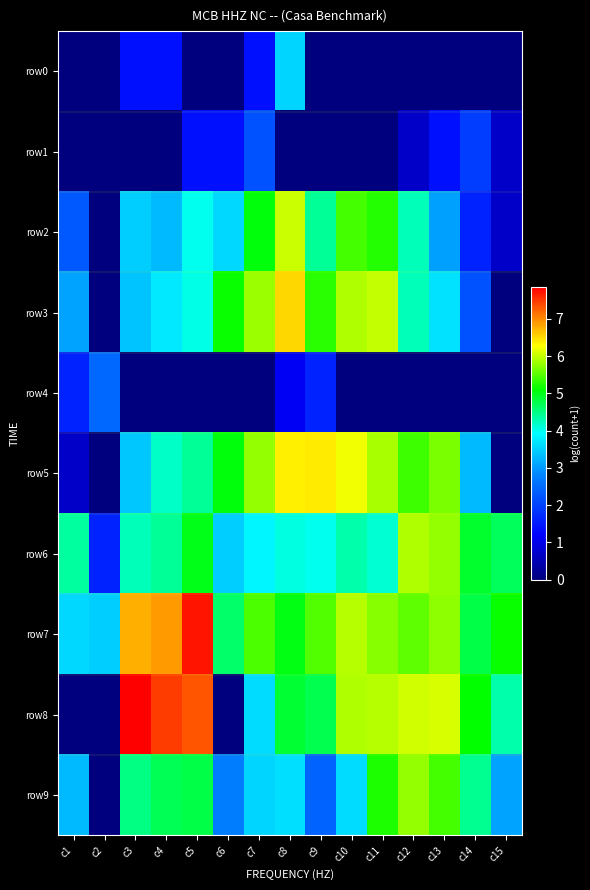

Reading left to right, what are all the values shown in this chart?

row0: c1=0.0	c2=0.0	c3=1.4	c4=1.4	c5=0.0	c6=0.0	c7=1.4	c8=3.6	c9=0.0	c10=0.0	c11=0.0	c12=0.0	c13=0.0	c14=0.0	c15=0.0
row1: c1=0.0	c2=0.0	c3=0.0	c4=0.0	c5=1.4	c6=1.4	c7=2.2	c8=0.0	c9=0.0	c10=0.0	c11=0.0	c12=0.7	c13=1.4	c14=1.9	c15=0.7
row2: c1=2.3	c2=0.0	c3=3.5	c4=3.3	c5=4.0	c6=3.6	c7=5.0	c8=6.0	c9=4.4	c10=5.4	c11=5.3	c12=4.2	c13=3.0	c14=1.6	c15=0.7
row3: c1=3.1	c2=0.0	c3=3.4	c4=3.7	c5=4.0	c6=5.1	c7=5.8	c8=6.5	c9=5.3	c10=5.9	c11=6.0	c12=4.2	c13=3.7	c14=2.2	c15=0.0
row4: c1=1.6	c2=2.5	c3=0.0	c4=0.0	c5=0.0	c6=0.0	c7=0.0	c8=1.1	c9=1.6	c10=0.0	c11=0.0	c12=0.0	c13=0.0	c14=0.0	c15=0.0
row5: c1=0.7	c2=0.0	c3=3.4	c4=4.2	c5=4.4	c6=5.0	c7=5.8	c8=6.4	c9=6.4	c10=6.2	c11=5.9	c12=5.4	c13=5.7	c14=3.3	c15=0.0
row6: c1=4.4	c2=1.6	c3=4.3	c4=4.4	c5=5.0	c6=3.5	c7=3.9	c8=4.1	c9=4.0	c10=4.3	c11=4.1	c12=5.9	c13=5.8	c14=4.9	c15=4.7
row7: c1=3.6	c2=3.5	c3=6.8	c4=6.9	c5=7.7	c6=4.6	c7=5.5	c8=5.0	c9=5.5	c10=5.9	c11=5.7	c12=5.6	c13=5.7	c14=4.8	c15=5.1
row8: c1=0.0	c2=0.0	c3=7.9	c4=7.5	c5=7.3	c6=0.0	c7=3.6	c8=4.9	c9=4.7	c10=5.9	c11=5.9	c12=6.1	c13=6.1	c14=5.1	c15=4.3
row9: c1=3.3	c2=0.0	c3=4.5	c4=4.7	c5=4.8	c6=2.7	c7=3.6	c8=3.6	c9=2.4	c10=3.6	c11=5.2	c12=5.8	c13=5.4	c14=4.4	c15=3.1